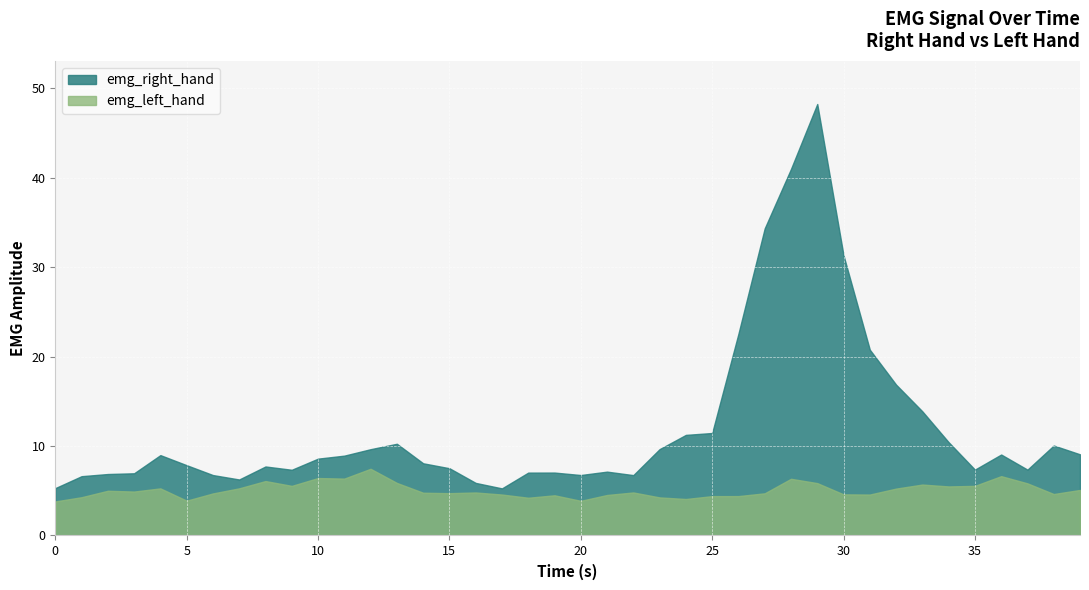

Rank the series by their maximum value, from highest to lowest.

emg_right_hand, emg_left_hand